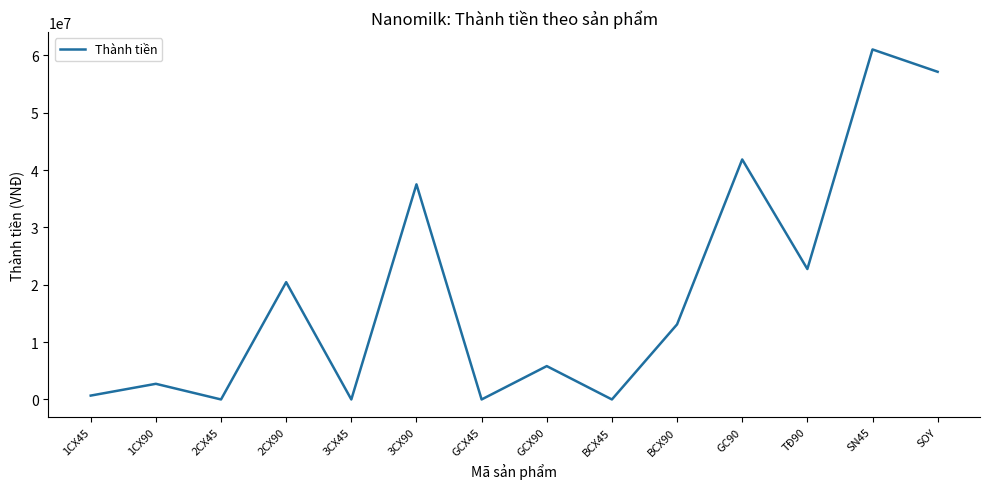

What position from the right is SOY?

1